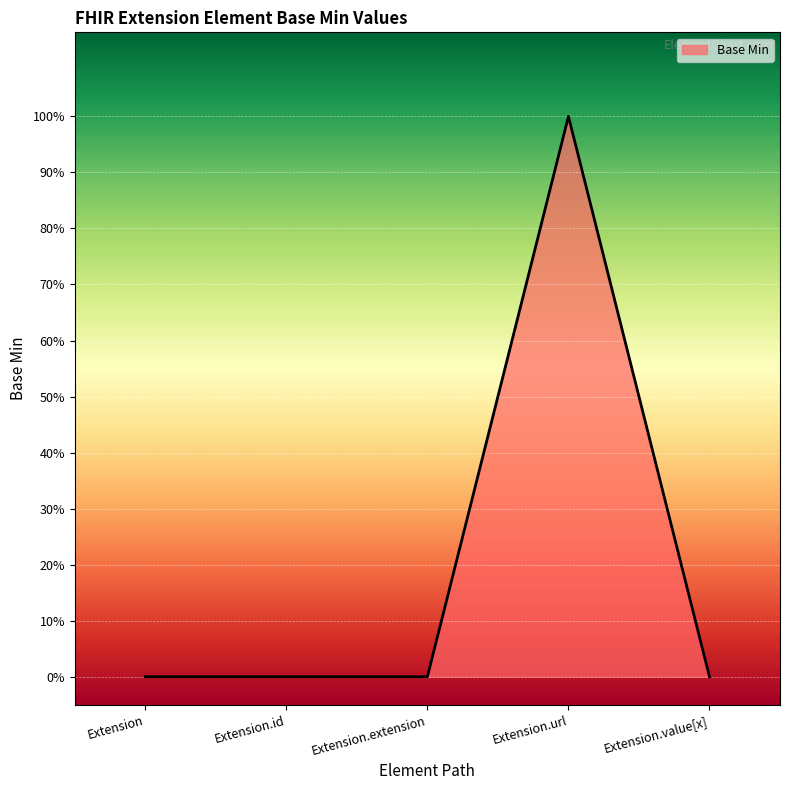

What is the label of the 4th point from the right?

Extension.id